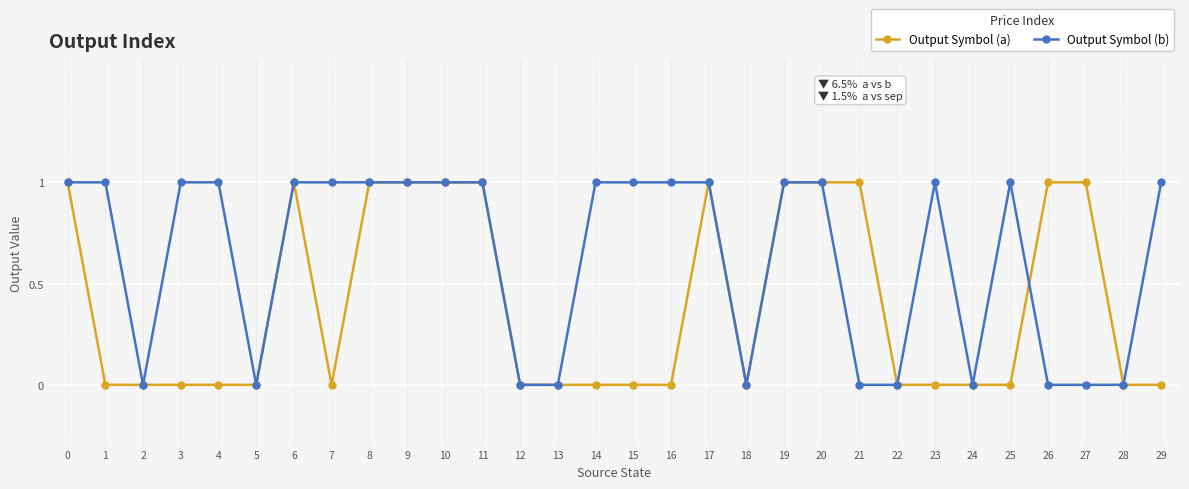

Reading left to right, transcribe all the data shown in this chart.

Output Symbol (a): 0=1	1=0	2=0	3=0	4=0	5=0	6=1	7=0	8=1	9=1	10=1	11=1	12=0	13=0	14=0	15=0	16=0	17=1	18=0	19=1	20=1	21=1	22=0	23=0	24=0	25=0	26=1	27=1	28=0	29=0
Output Symbol (b): 0=1	1=1	2=0	3=1	4=1	5=0	6=1	7=1	8=1	9=1	10=1	11=1	12=0	13=0	14=1	15=1	16=1	17=1	18=0	19=1	20=1	21=0	22=0	23=1	24=0	25=1	26=0	27=0	28=0	29=1